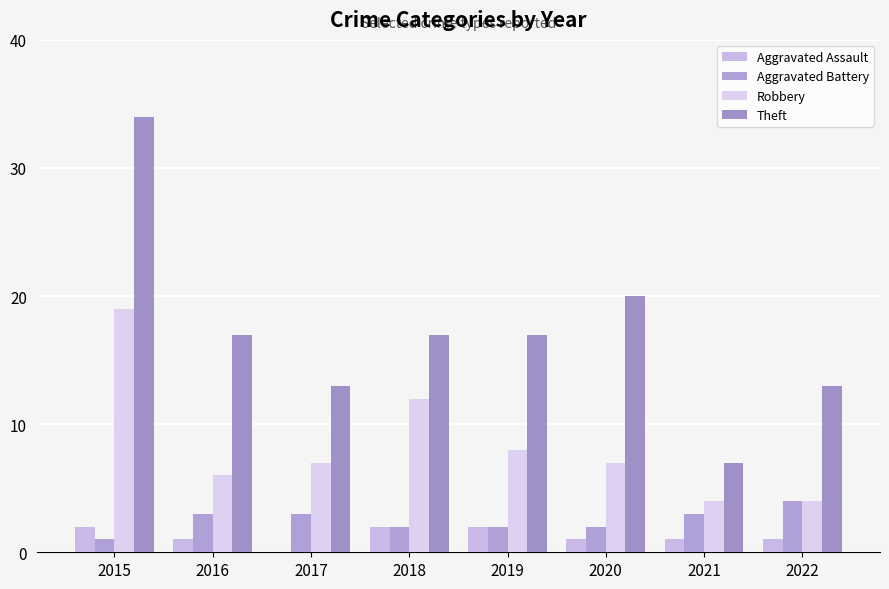

What is the sum of the Aggravated Assault values at 2020 and 2022?

2